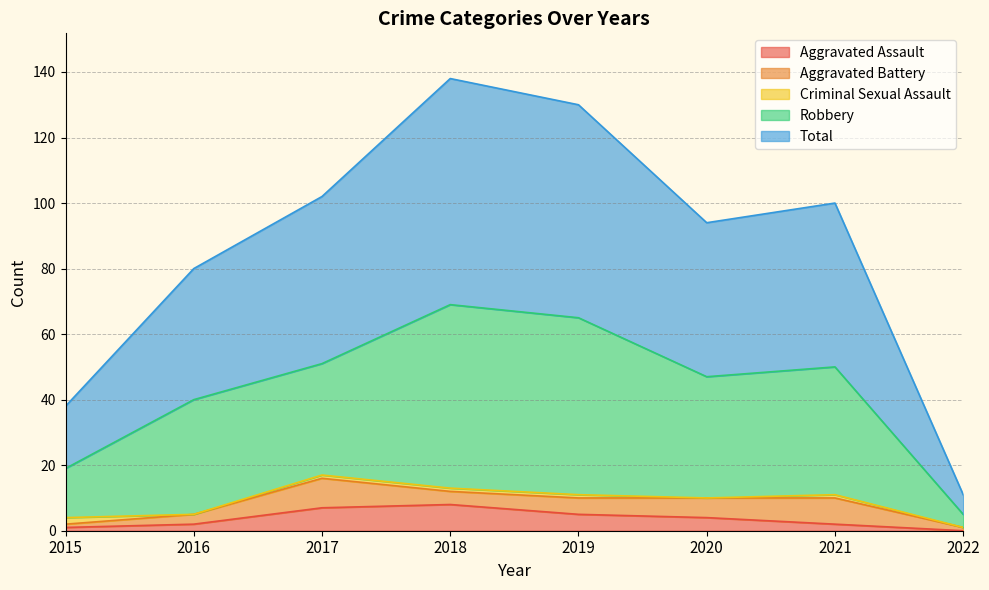

The Aggravated Assault series shows 8 at 2018. True or false?

True